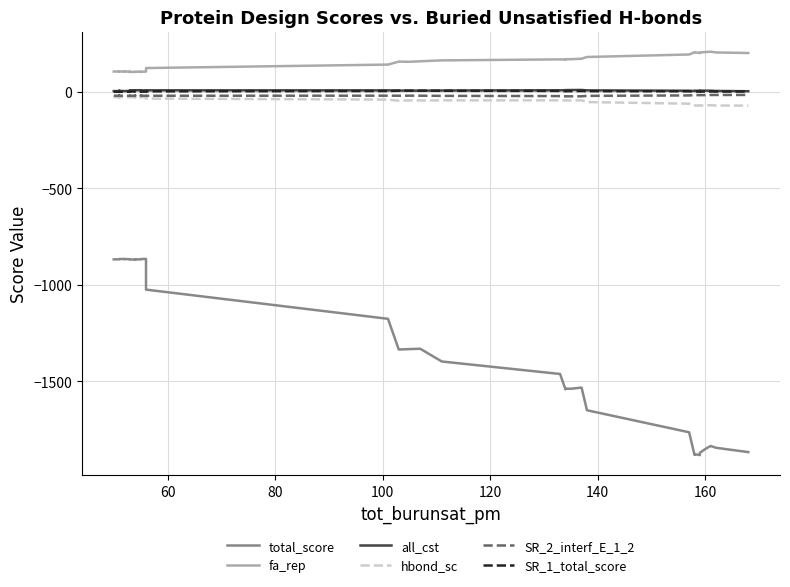

Where is the first local minimum for all_cst?

100